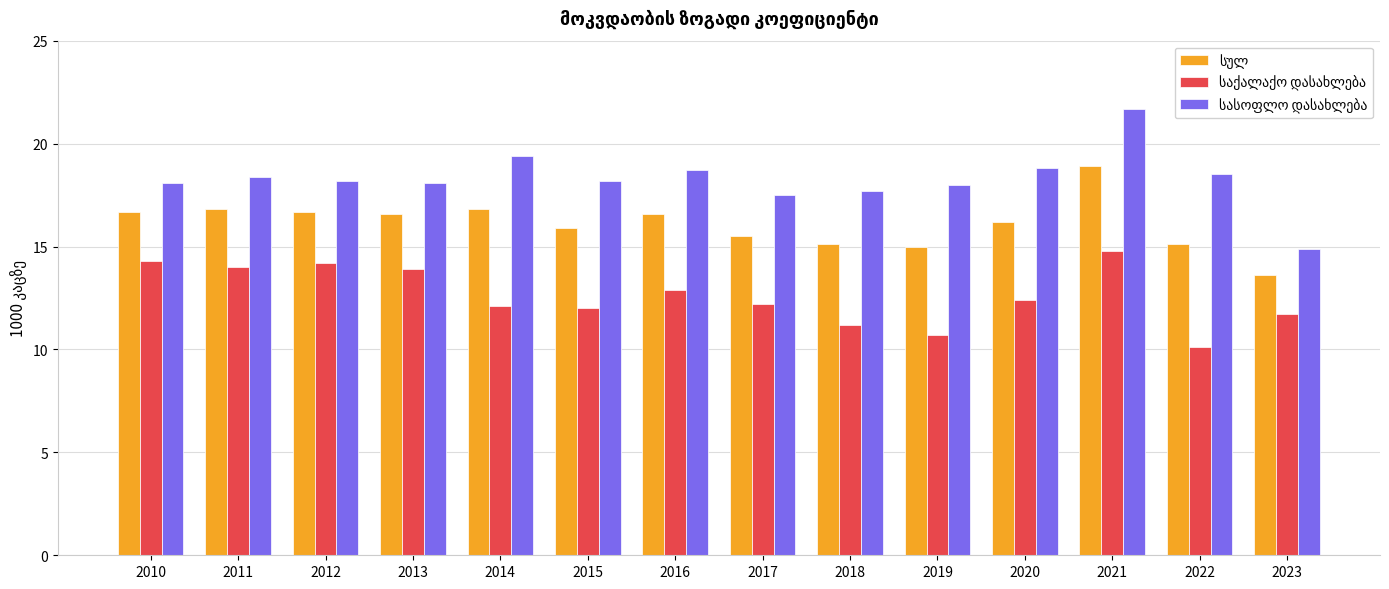

Between 2023 and 2017, which is larger?

2017